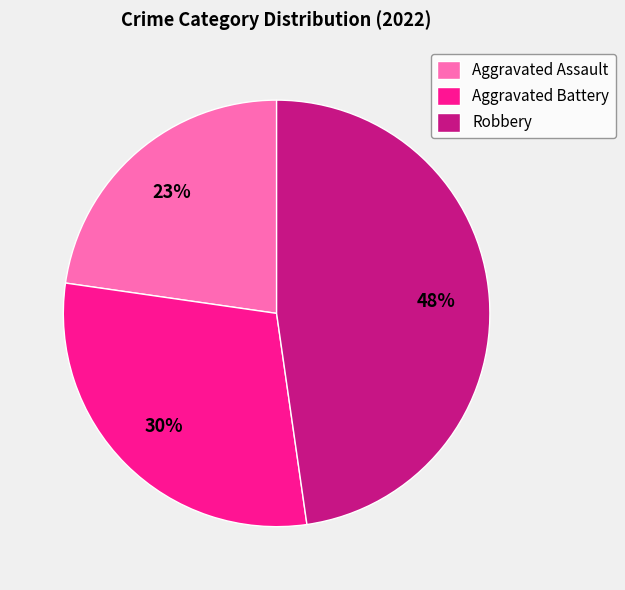

Does Robbery account for over 50% of the chart?

No